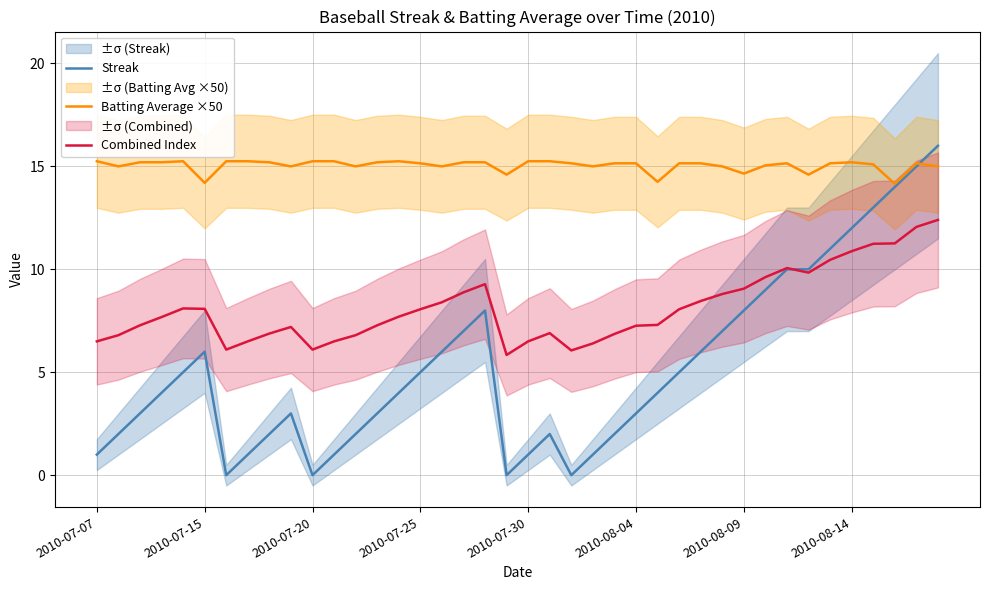

What position from the left is 34?

35